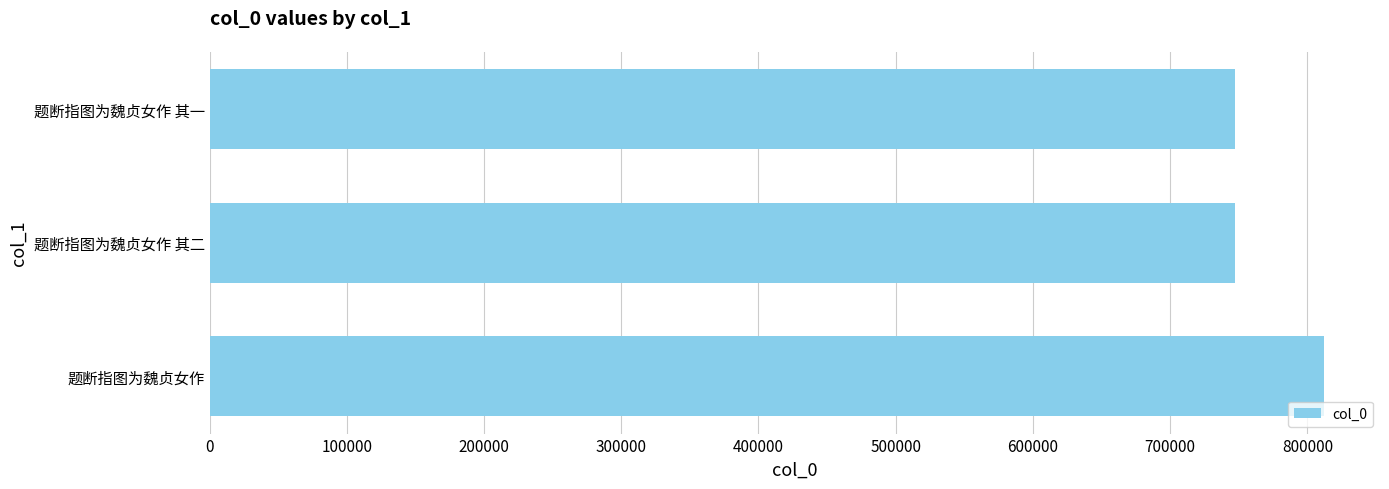

Approximately how many times larger is the value at 题断指图为魏贞女作 其二 compared to 题断指图为魏贞女作 其一?

1.0